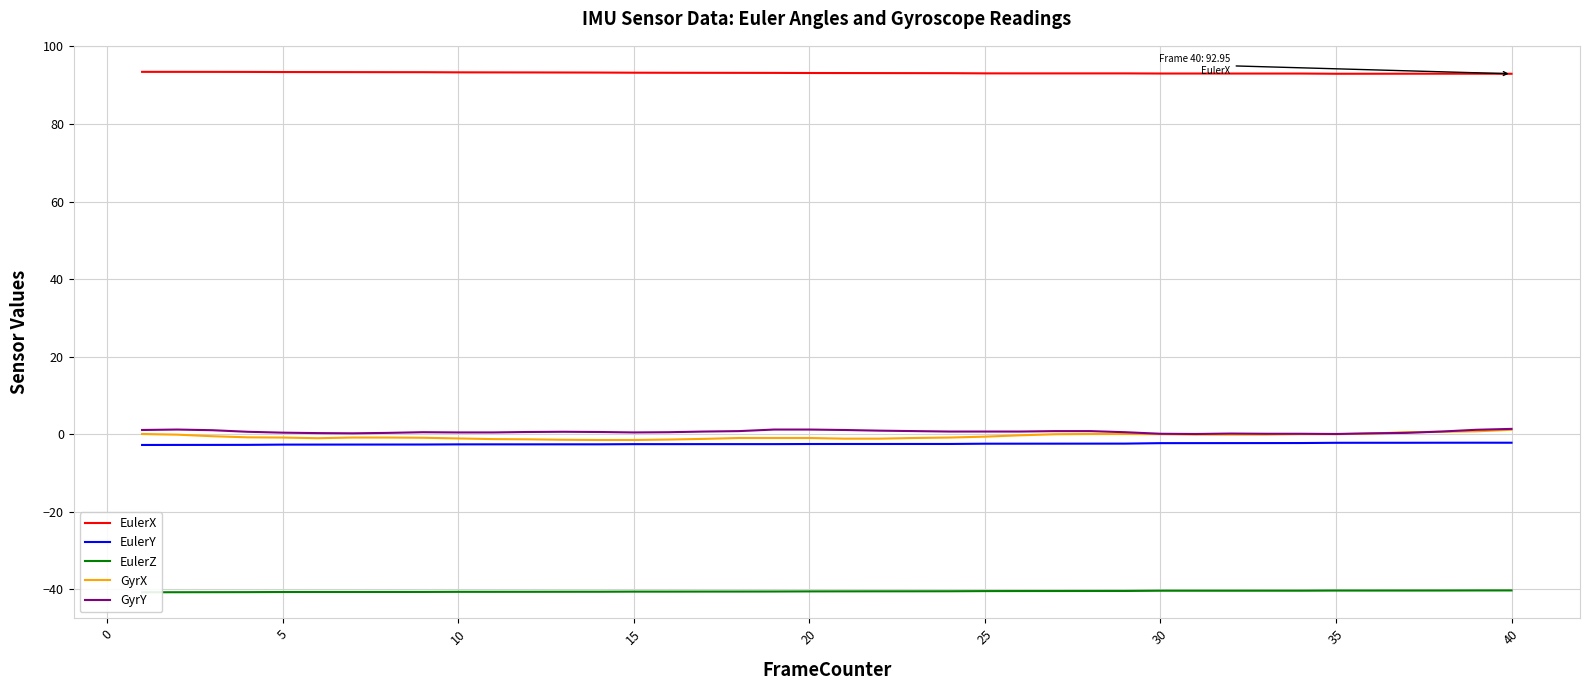

What are all the series names shown in the legend?

EulerX, EulerY, EulerZ, GyrX, GyrY